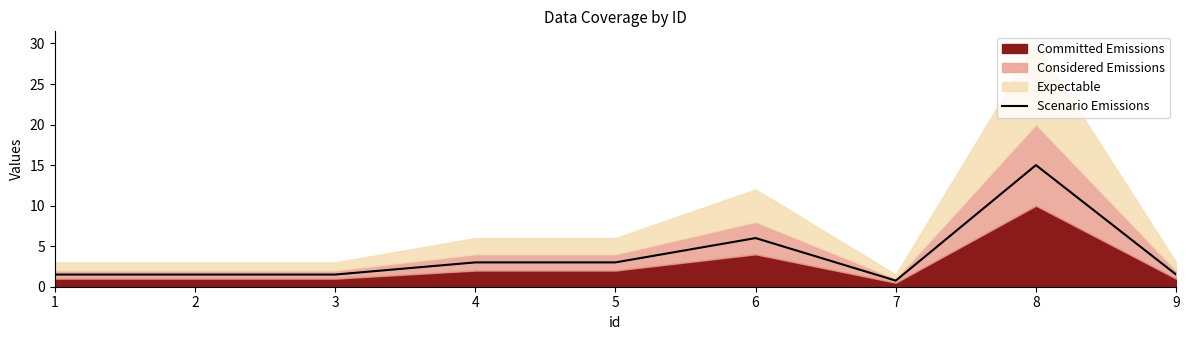

What is the value of the 7th point from the left?

0.8